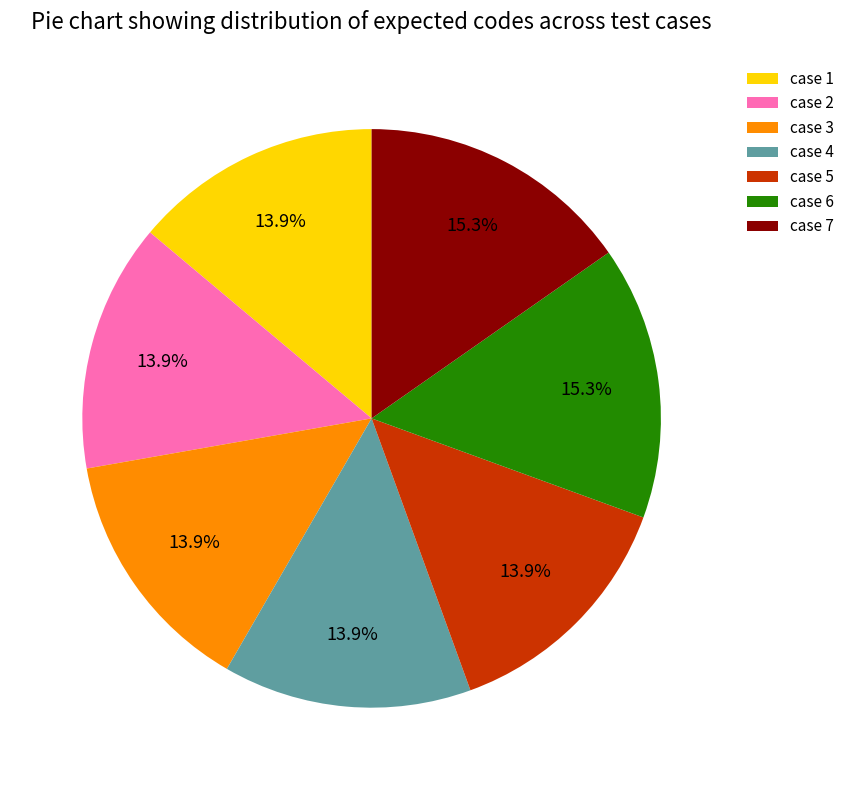

True or false: case 2 accounts for 19% of the total.

False